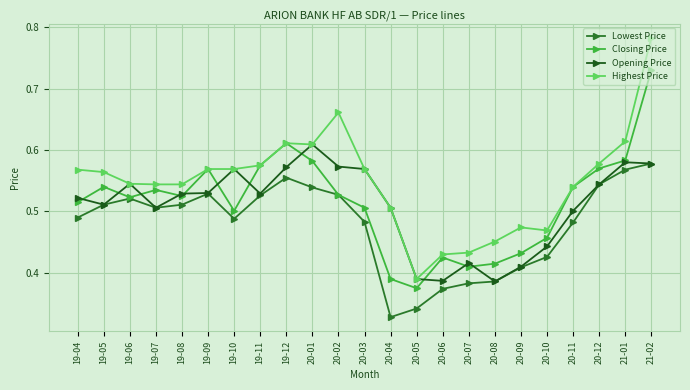

At which label does Closing Price reach its peak?

21-02